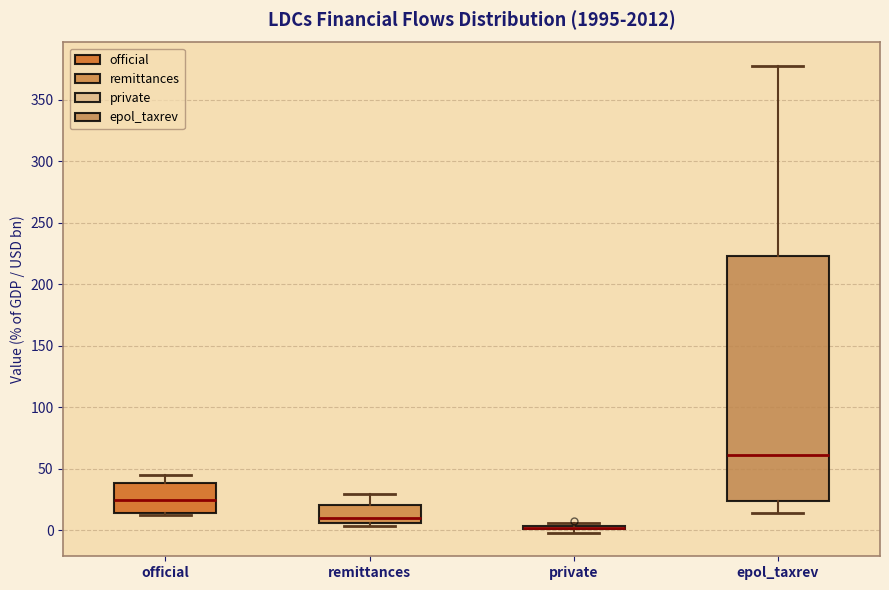

Comparing the boxes themselves (not the whiskers), which one is the tallest?

epol_taxrev